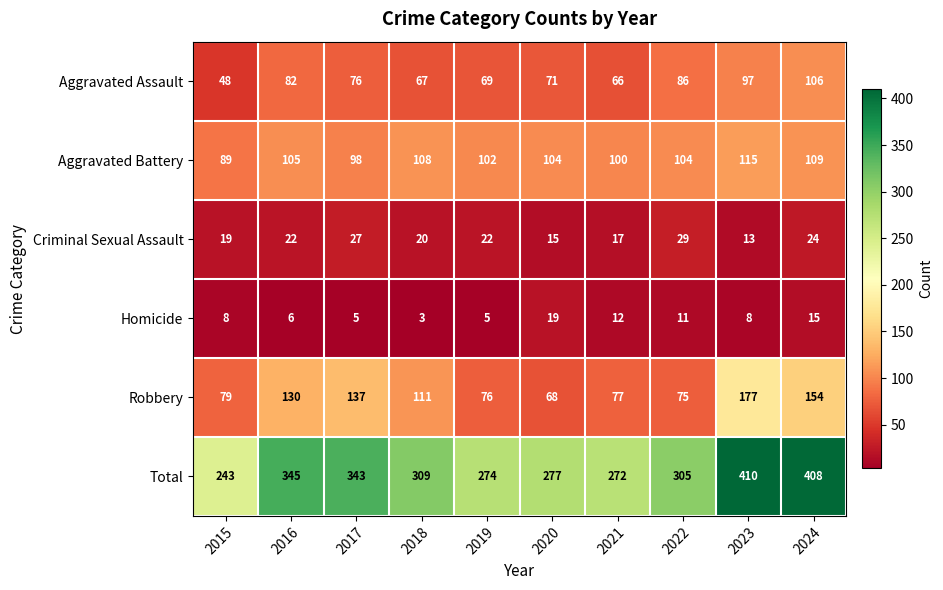

What is the sum of all Total values?

3186